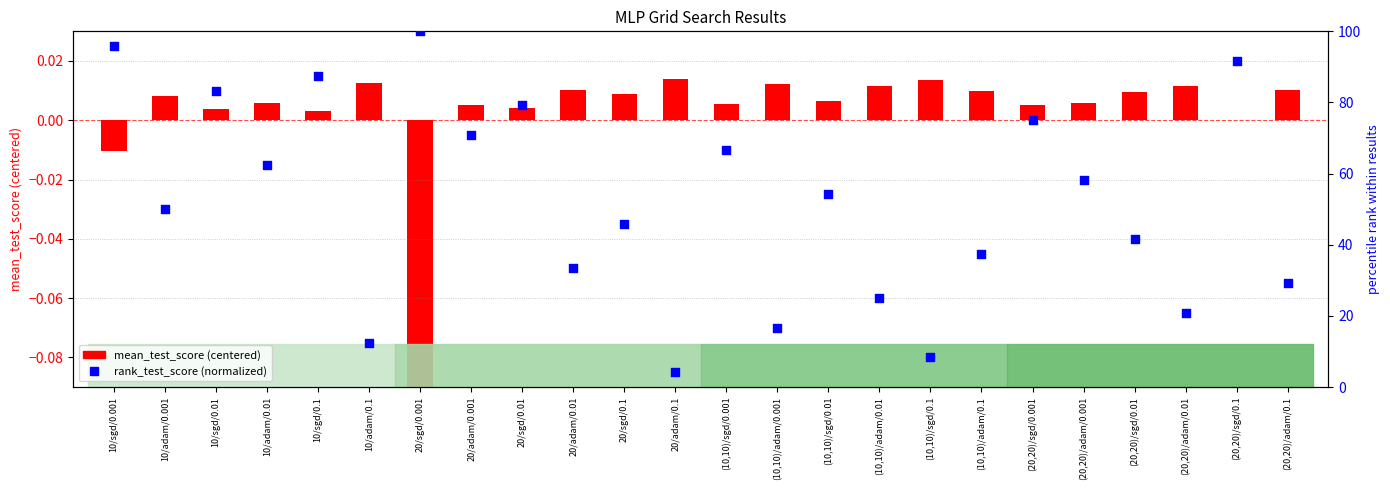

Which series contains the highest Y value?

rank_test_score (%)